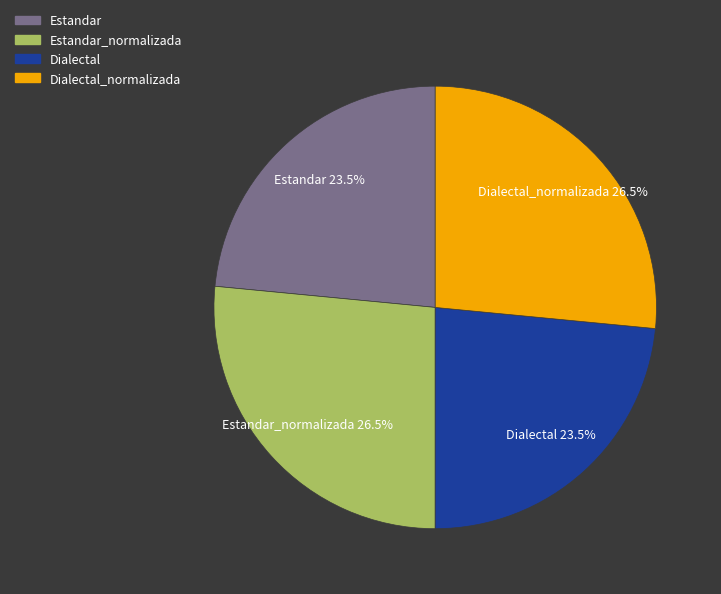

Does any single category account for the majority?

No